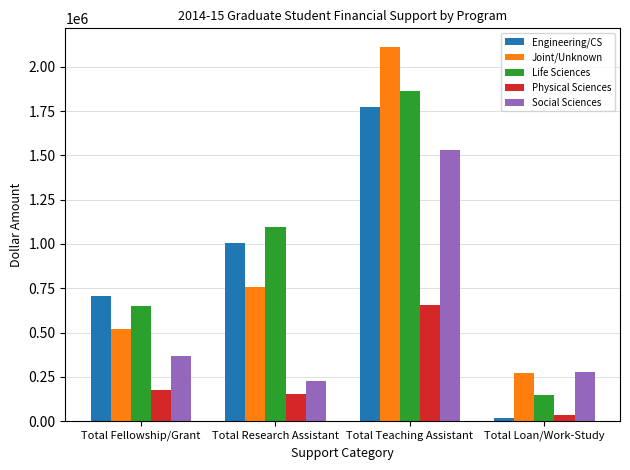

Rank the categories by Joint/Unknown value from highest to lowest.

Total Teaching Assistant, Total Research Assistant, Total Fellowship/Grant, Total Loan/Work-Study